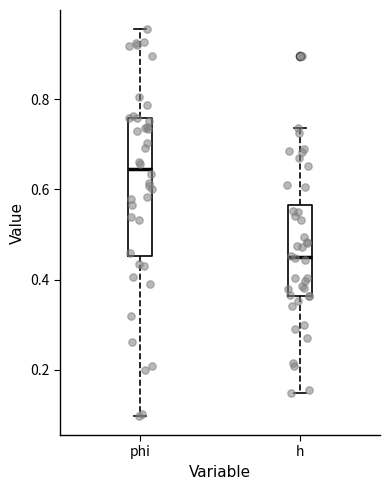

Which box has the highest median line?

phi